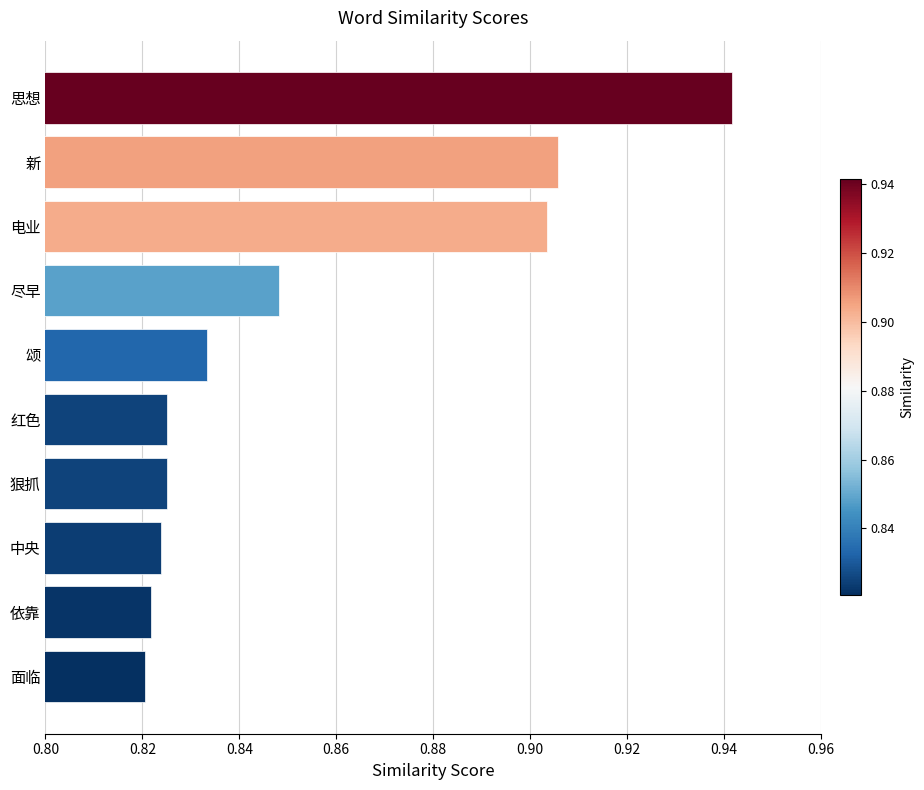

The chart shows a value of 0.4 at 新. True or false?

False